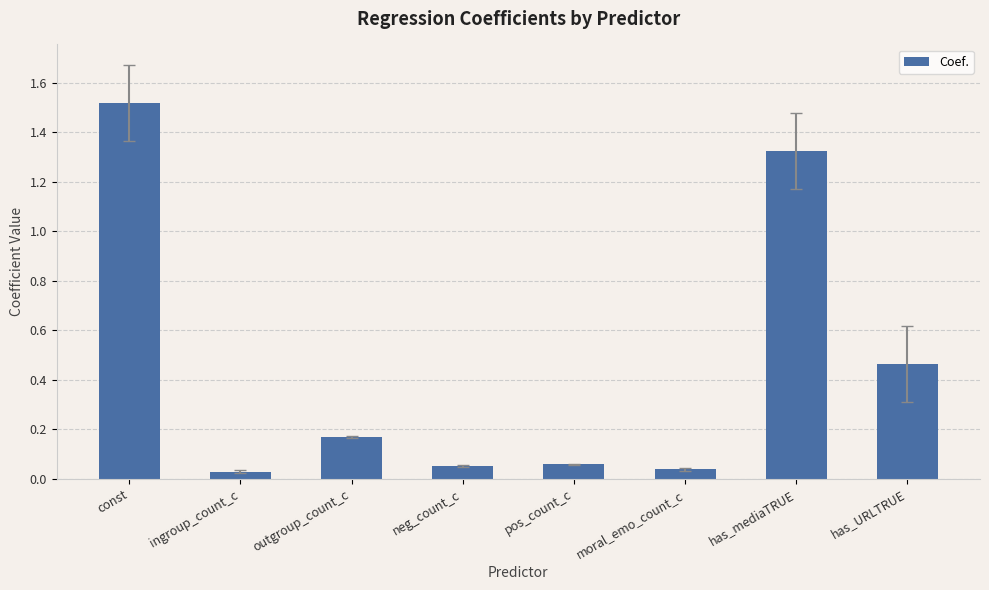

The chart shows a value of 1.9 at has_mediaTRUE. True or false?

False